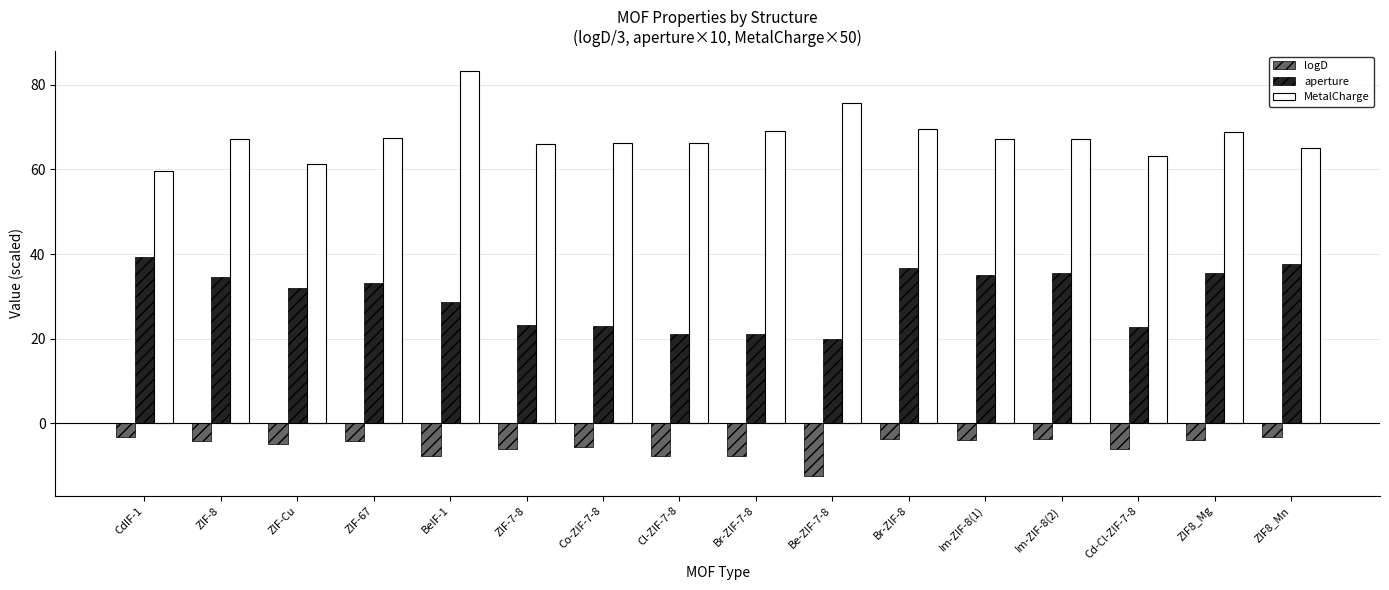

Count the number of data series in this chart.

3